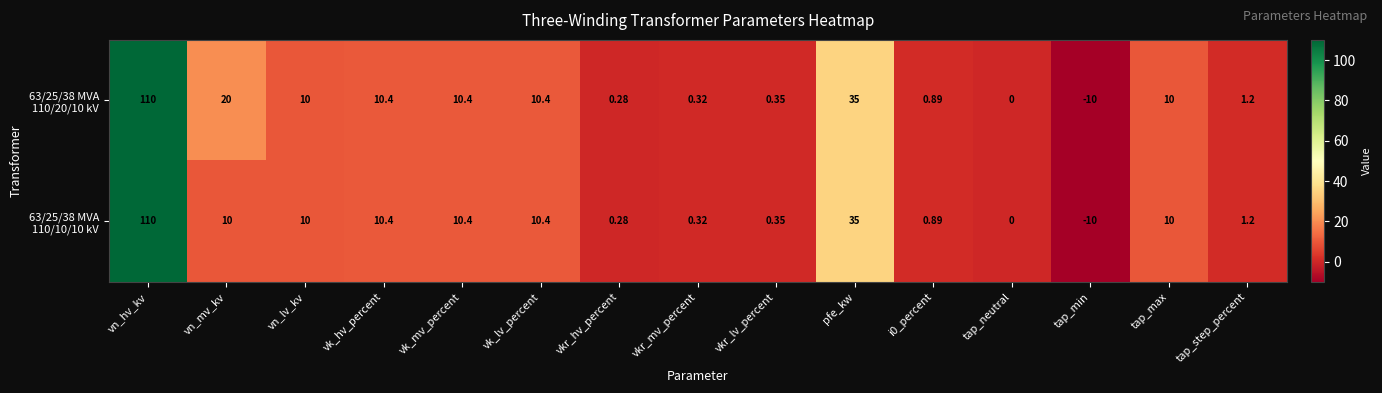

Which series changed the most between vkr_mv_percent and tap_min?

63/25/38 MVA 110/20/10 kV